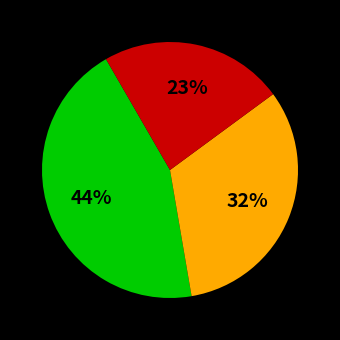

Does any single category account for the majority?

No